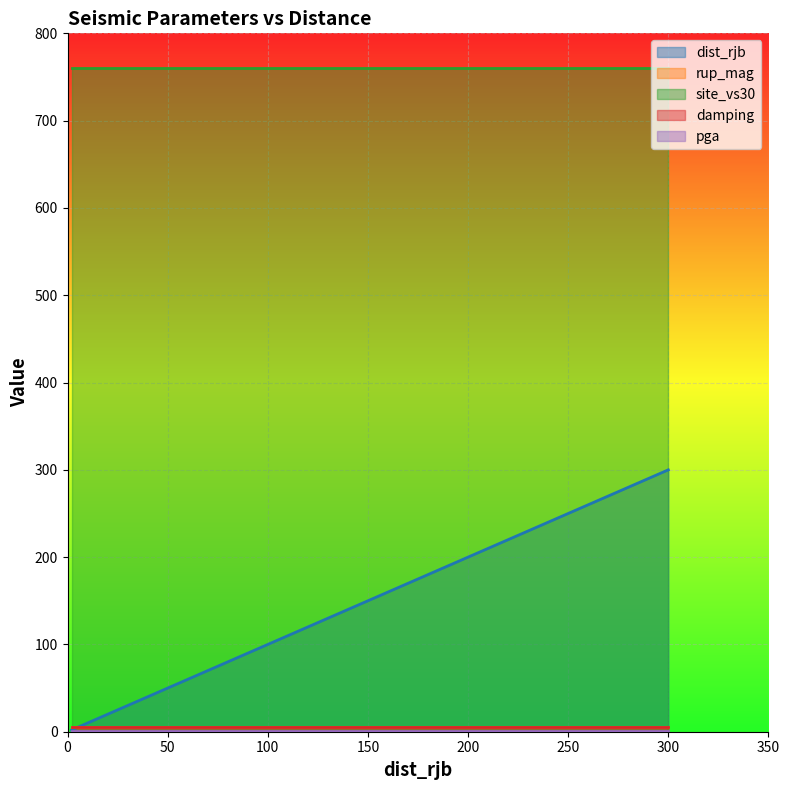

Which series has the largest range (max minus min)?

dist_rjb